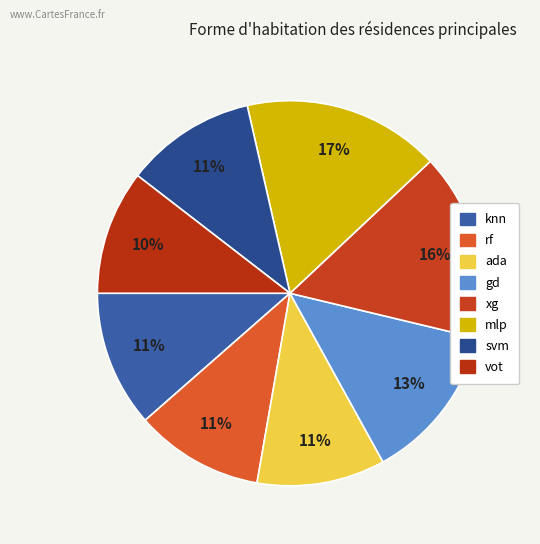

Is there a majority slice in this chart?

No